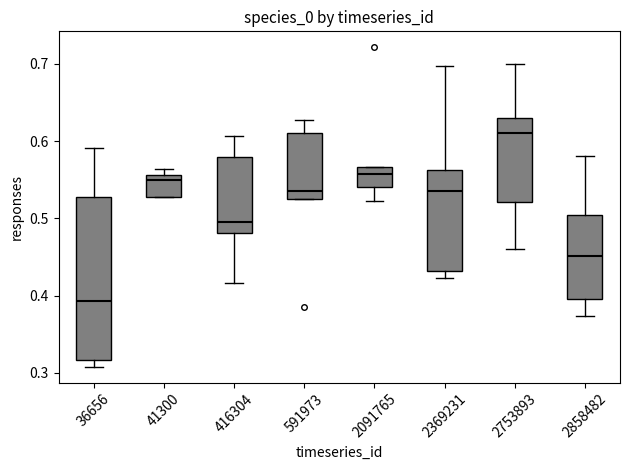

Comparing the boxes themselves (not the whiskers), which one is the tallest?

36656